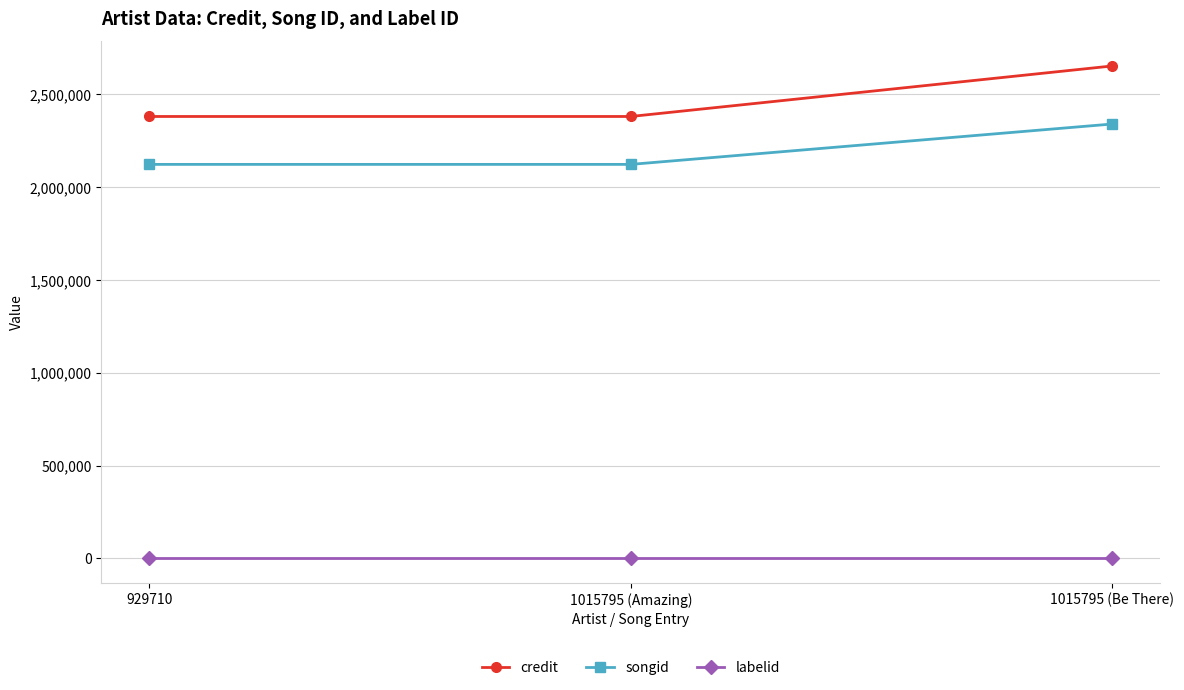

What is the spread (max minus min) of values at 1015795 (Be There)?

2653542